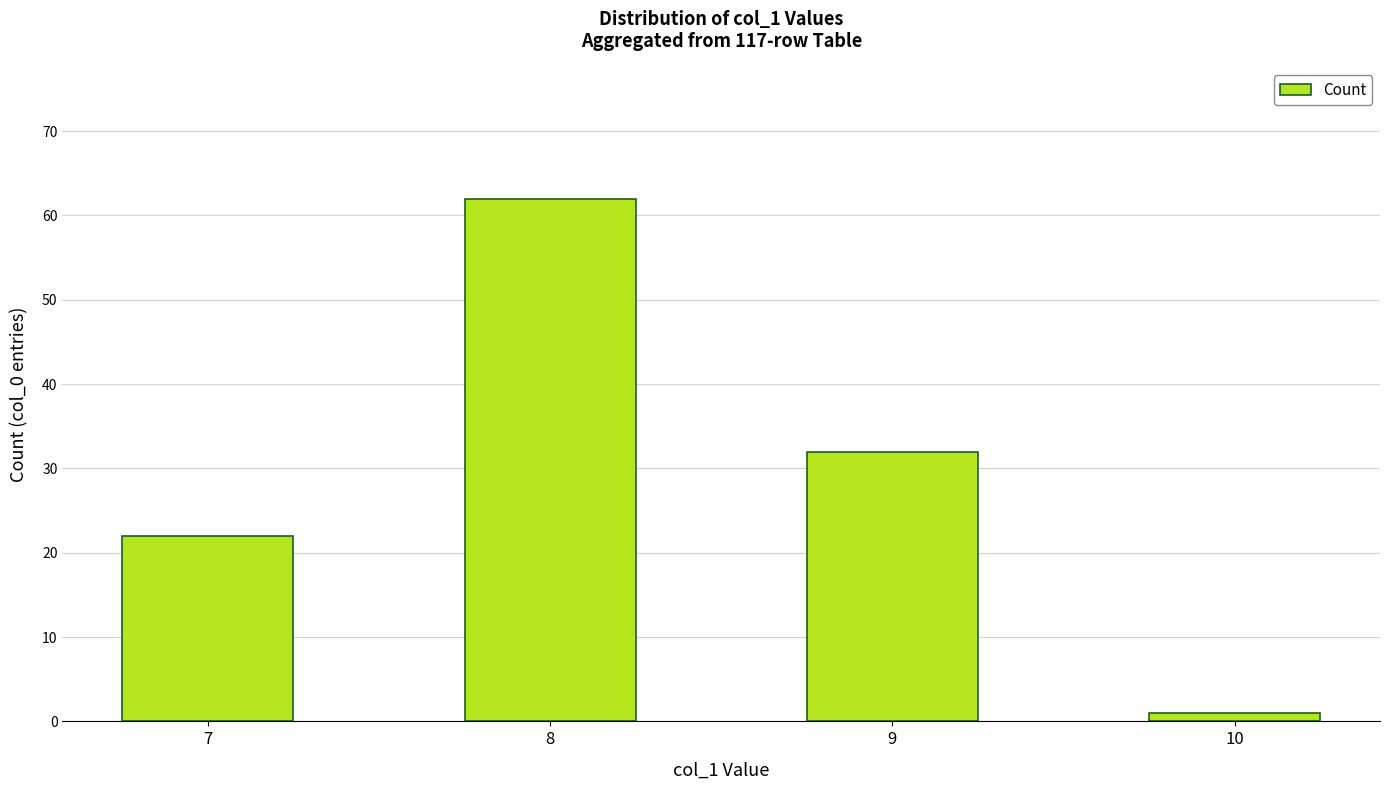

Which category has the lowest value across all series?

10